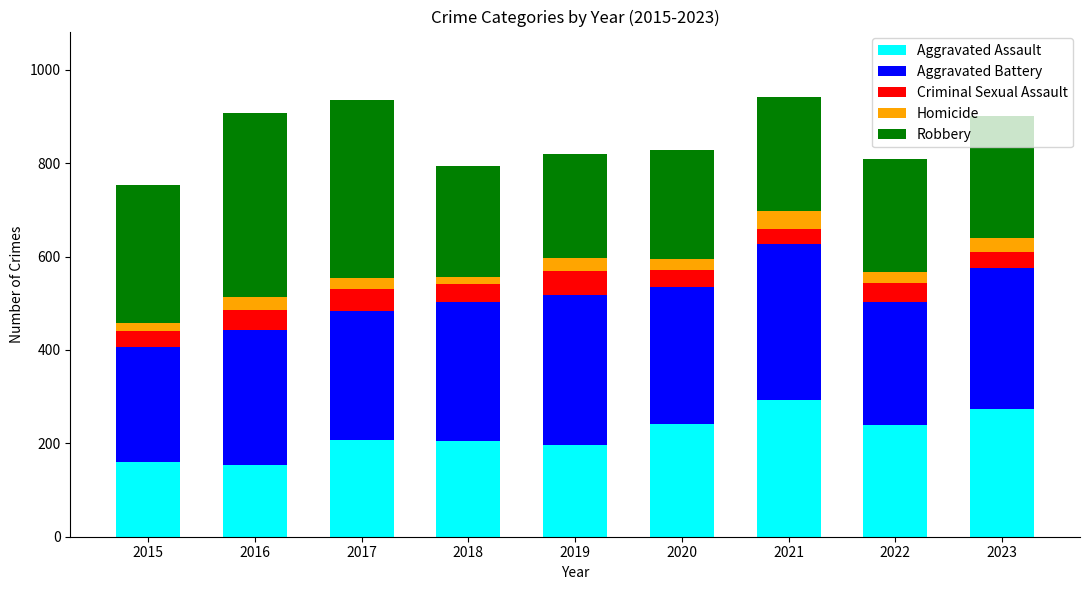

What is the difference between the maximum and minimum values in the Aggravated Assault series?

138